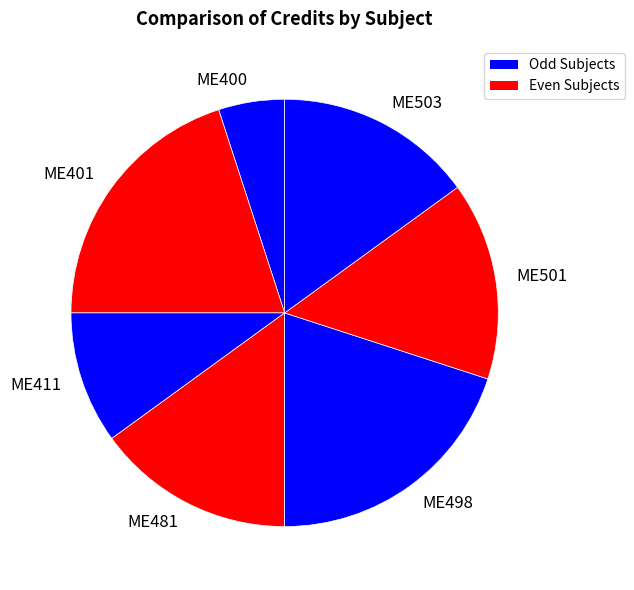

Does any single category account for the majority?

No